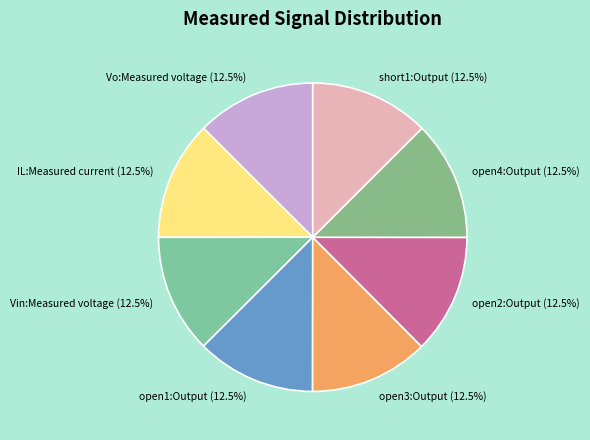

Does Vin:Measured voltage (12.5%) account for over 50% of the chart?

No